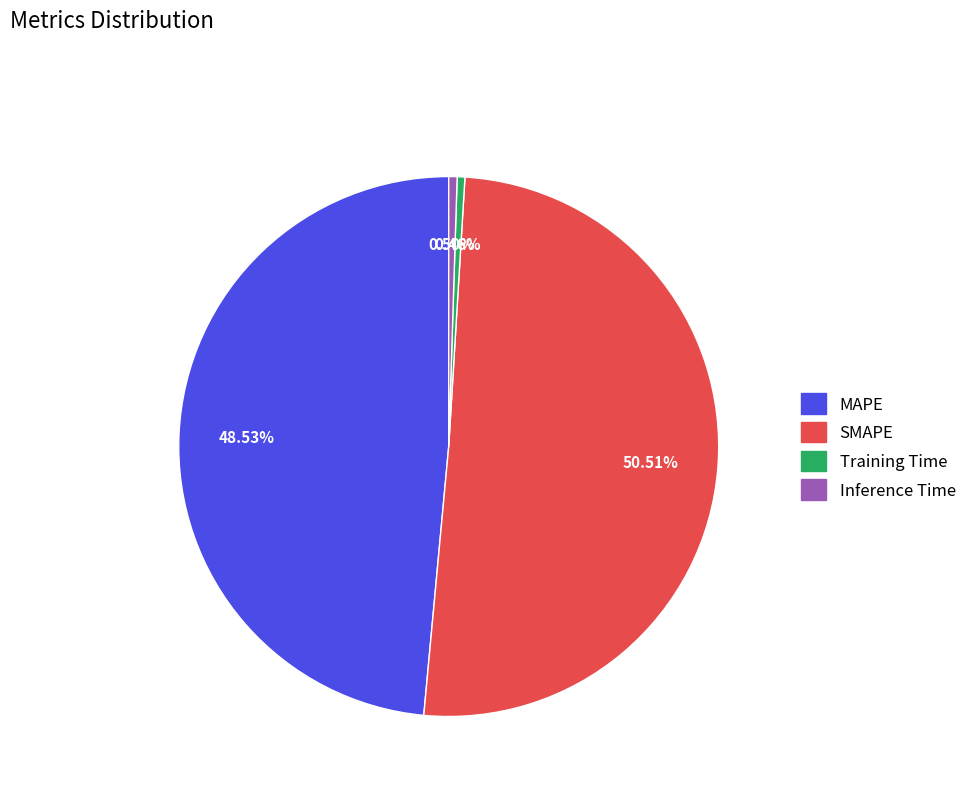

Does any single category account for the majority?

Yes